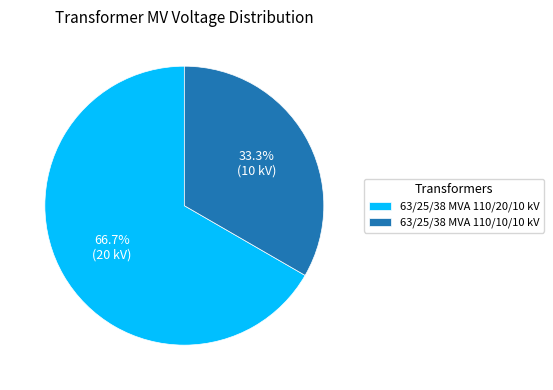

Between 63/25/38 MVA 110/10/10 kV and 63/25/38 MVA 110/20/10 kV, which is larger?

63/25/38 MVA 110/20/10 kV